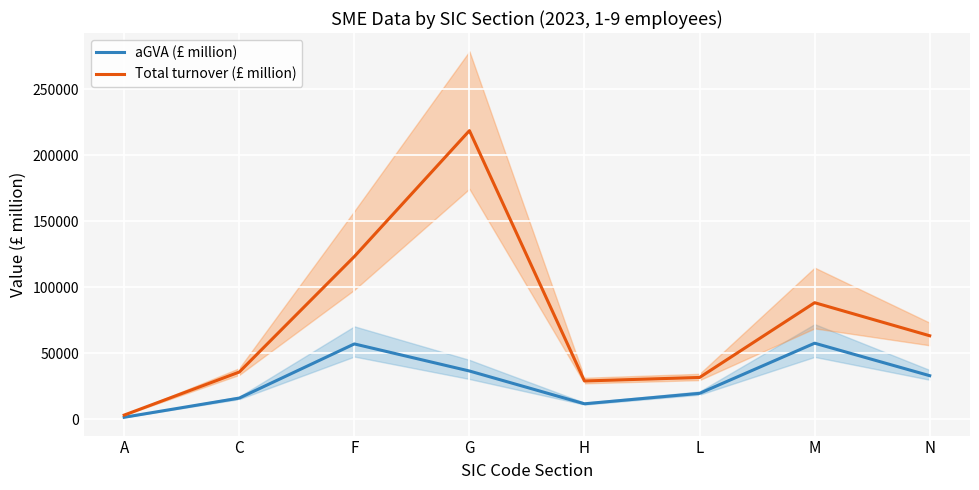

Which has a higher value, N or A?

N